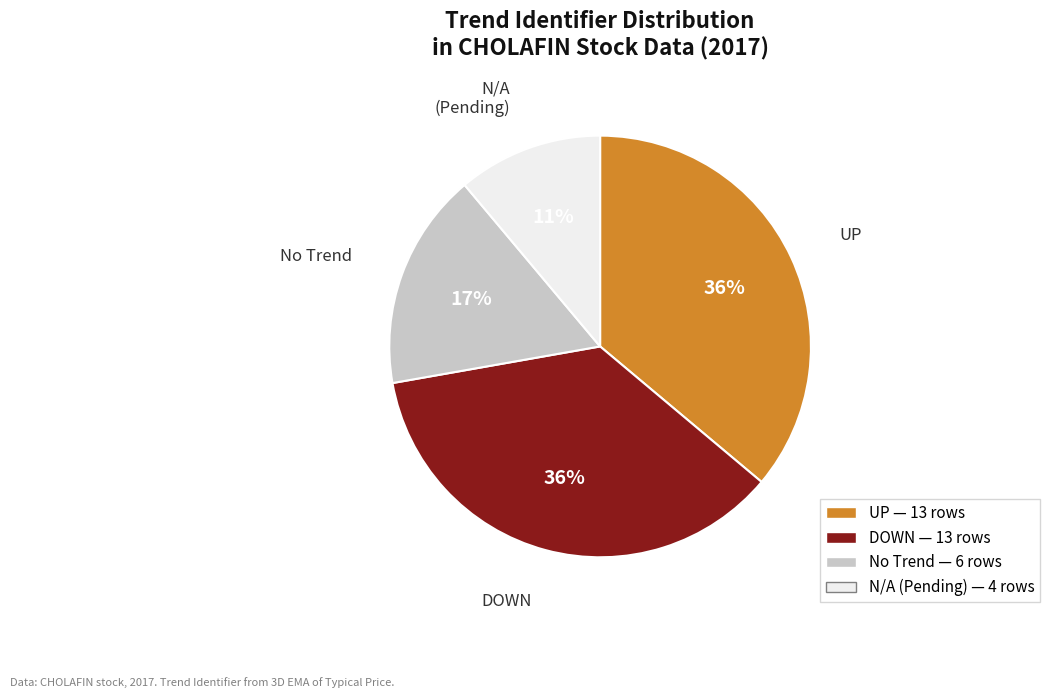

Combined, do DOWN and N/A (Pending) account for over 50%?

No